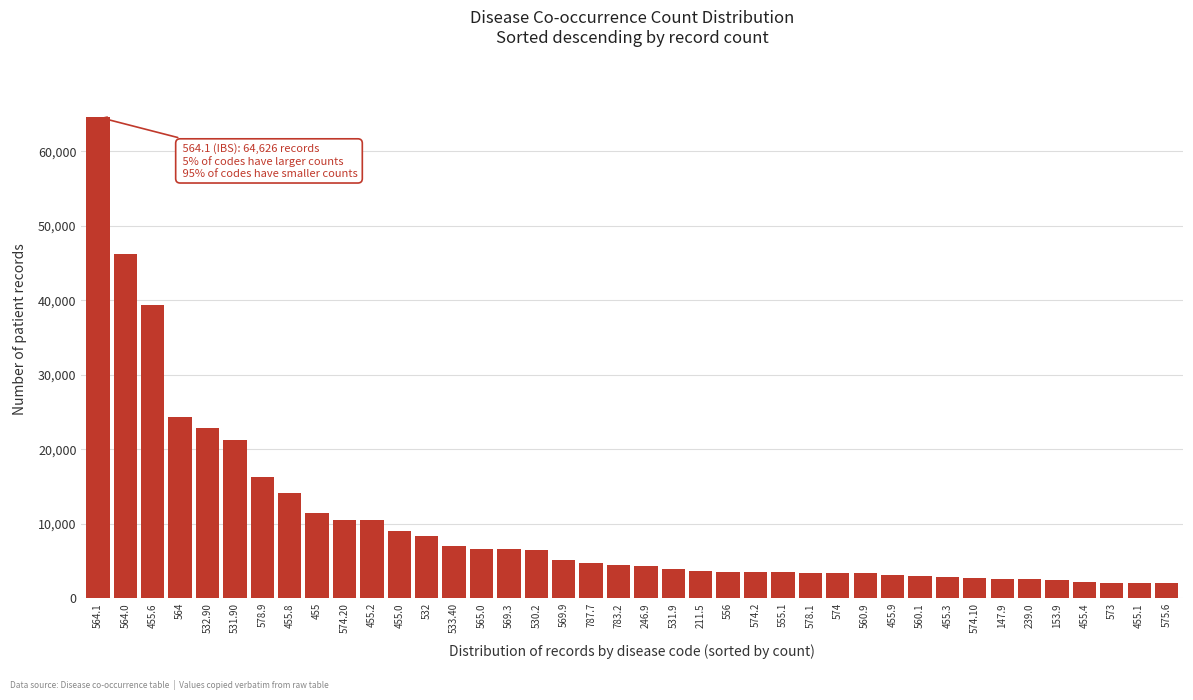

Is it true that the value at 531.9 is 1483?

False